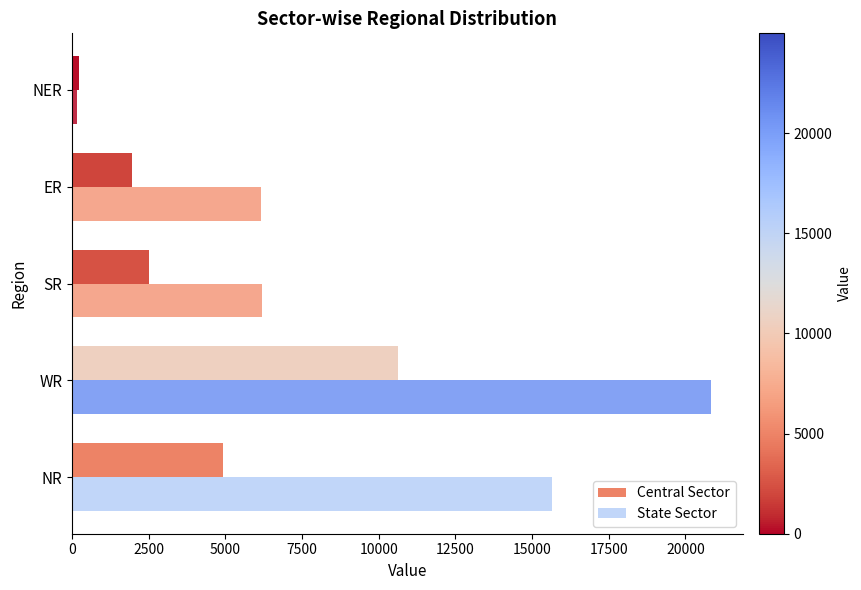

How many distinct data groups are displayed?

2